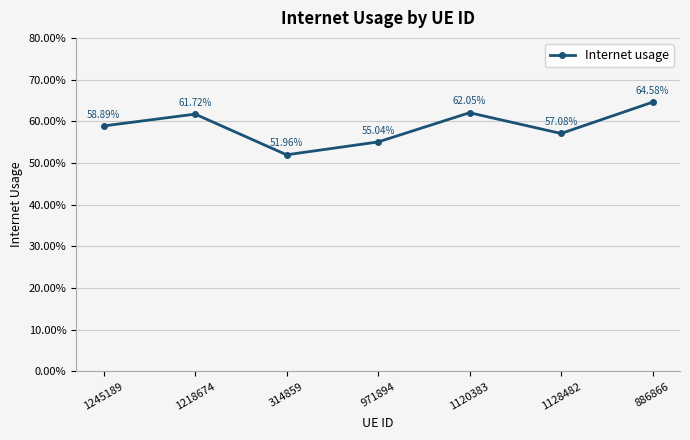

Is this an area chart (filled region under the line)?

No